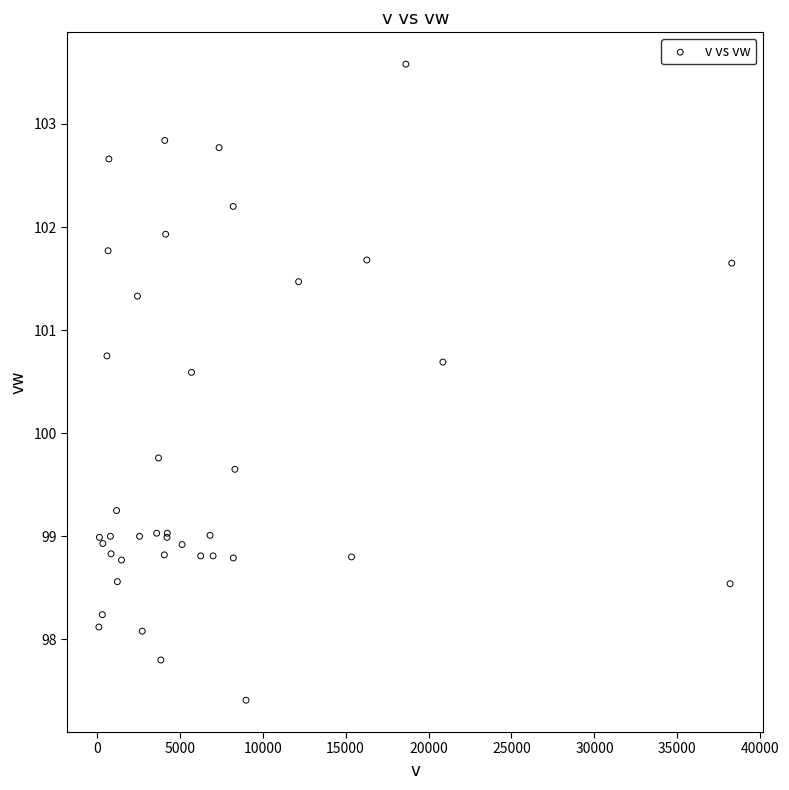

What Y value in the scatter plot is closest to 100?

99.8